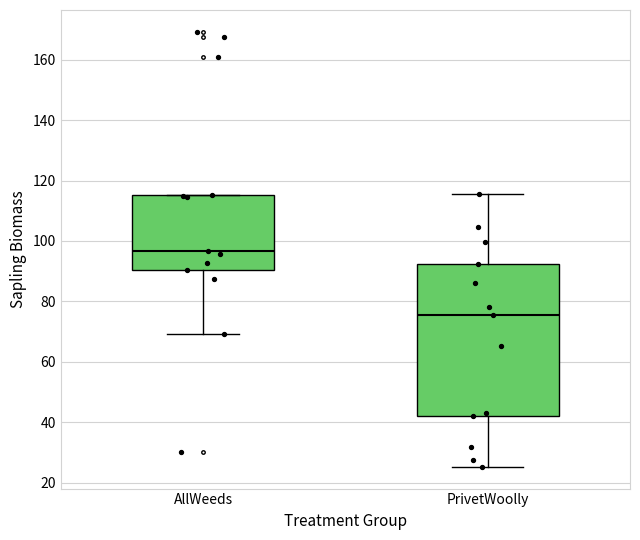

Reading left to right, read every box against the y-axis: the position of its median line, the range the box covers, and the ends of its whiskers. The values are not printed on the chart, so give them approximately, as read against the axis.

AllWeeds: median 96, box 90 to 116, whiskers 70 to 116
PrivetWoolly: median 76, box 42 to 92, whiskers 26 to 116